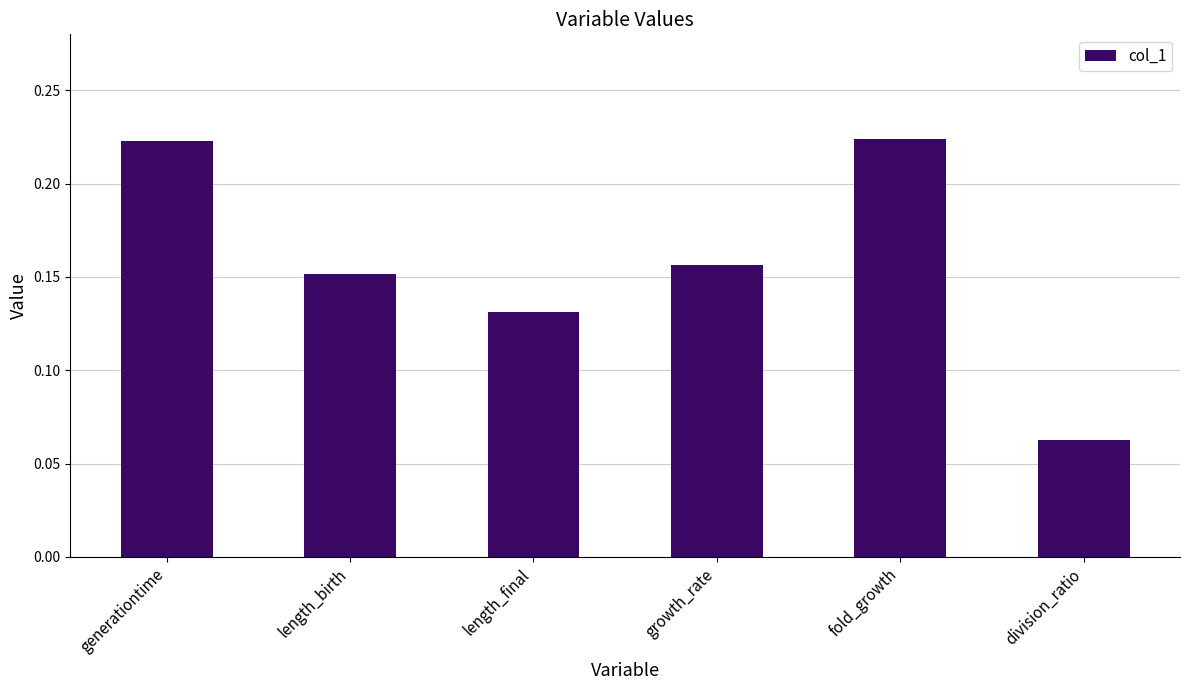

Count the number of data series in this chart.

1